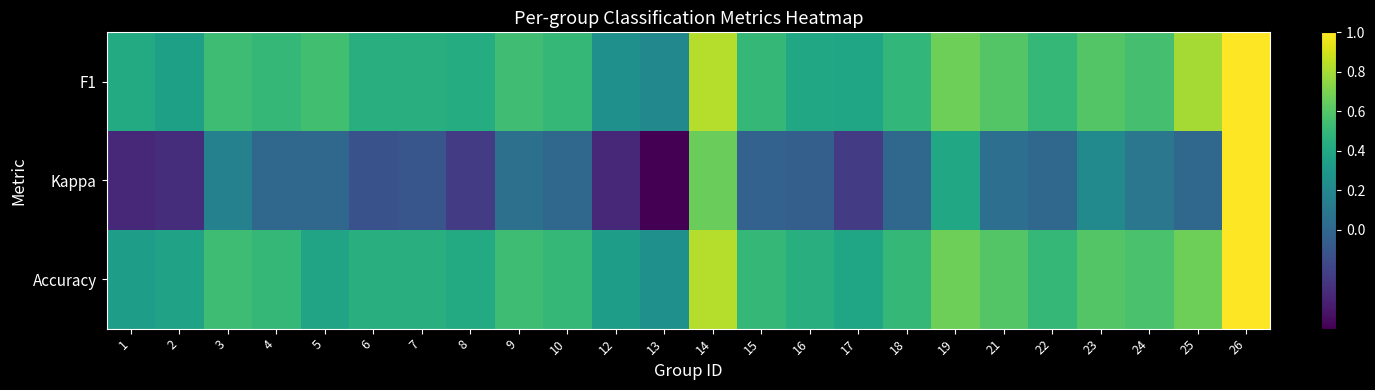

Reading left to right, transcribe all the data shown in this chart.

F1: 1=0.4	2=0.4	3=0.5	4=0.5	5=0.5	6=0.4	7=0.4	8=0.4	9=0.5	10=0.5	12=0.2	13=0.2	14=0.8	15=0.5	16=0.4	17=0.4	18=0.5	19=0.7	21=0.6	22=0.5	23=0.6	24=0.6	25=0.8	26=1.0
Kappa: 1=-0.3	2=-0.3	3=0.2	4=0.0	5=0.0	6=-0.1	7=-0.1	8=-0.2	9=0.1	10=0.0	12=-0.3	13=-0.5	14=0.7	15=-0.0	16=-0.0	17=-0.2	18=0.0	19=0.4	21=0.0	22=0.0	23=0.2	24=0.1	25=0.0	26=1.0
Accuracy: 1=0.3	2=0.4	3=0.5	4=0.5	5=0.4	6=0.4	7=0.4	8=0.4	9=0.5	10=0.5	12=0.3	13=0.2	14=0.8	15=0.5	16=0.4	17=0.4	18=0.5	19=0.7	21=0.6	22=0.5	23=0.6	24=0.6	25=0.7	26=1.0